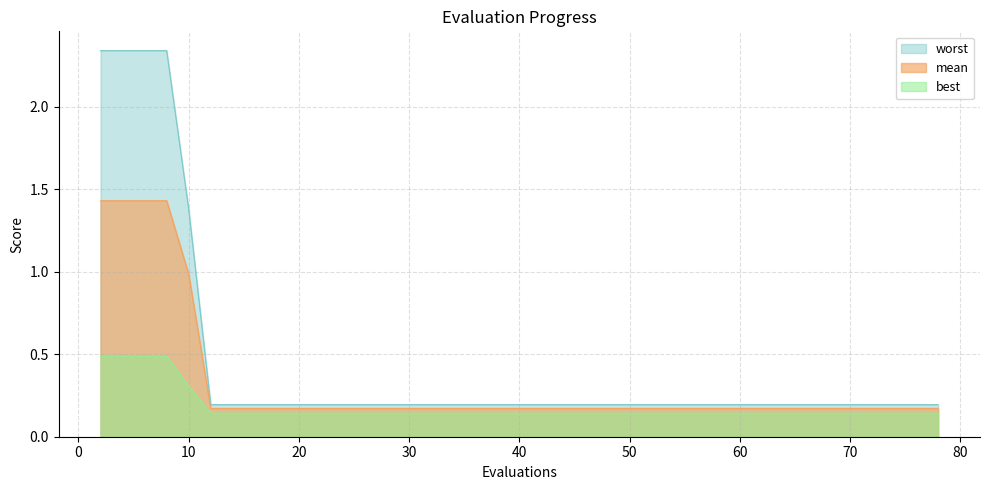

What is the maximum value for best?

0.5